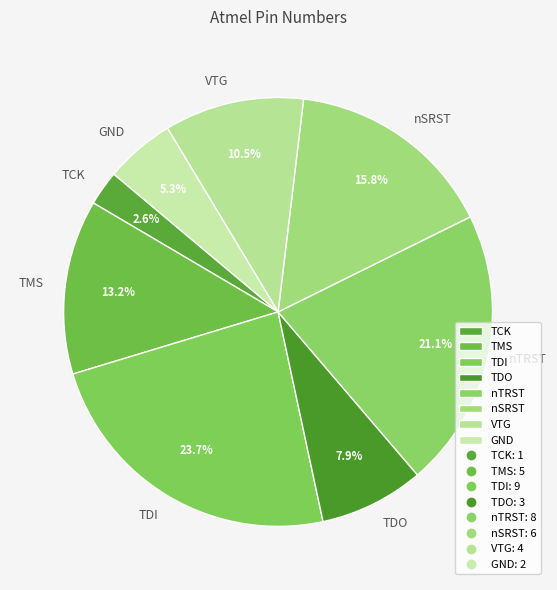

To the nearest percent, what is the difference between the largest and smallest slice percentages?

21%